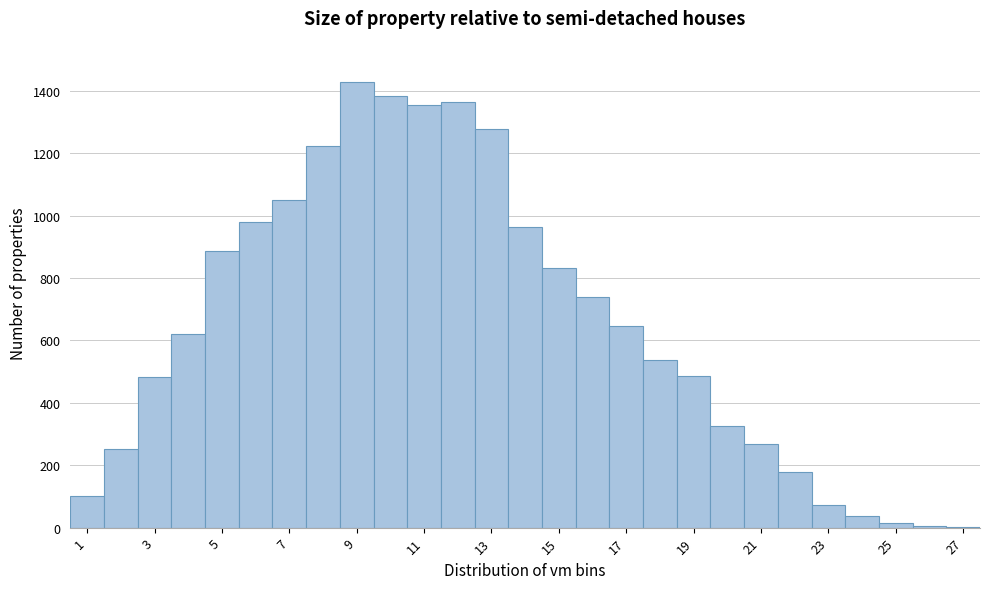

What is the height of the bar covering 1.5 to 2.5 on the x-axis? Neither the bar edges nor the heights are printed on the chart, so give them approximately, as read against the axes.

260